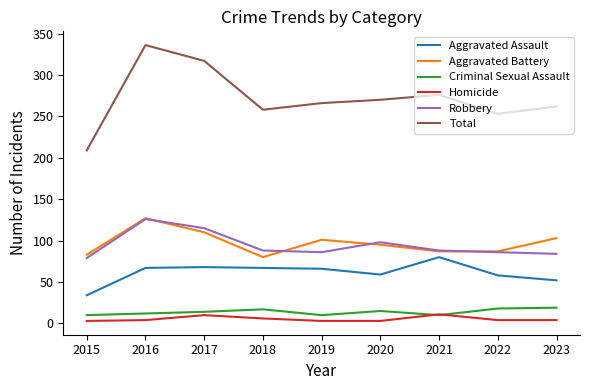

Which category has the highest value in the Aggravated Battery series?

2016